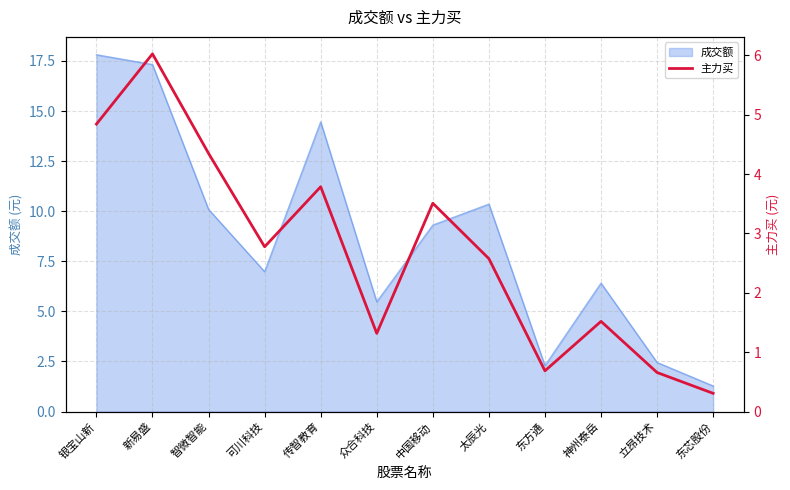

At which label does the data first exceed 2?

银宝山新